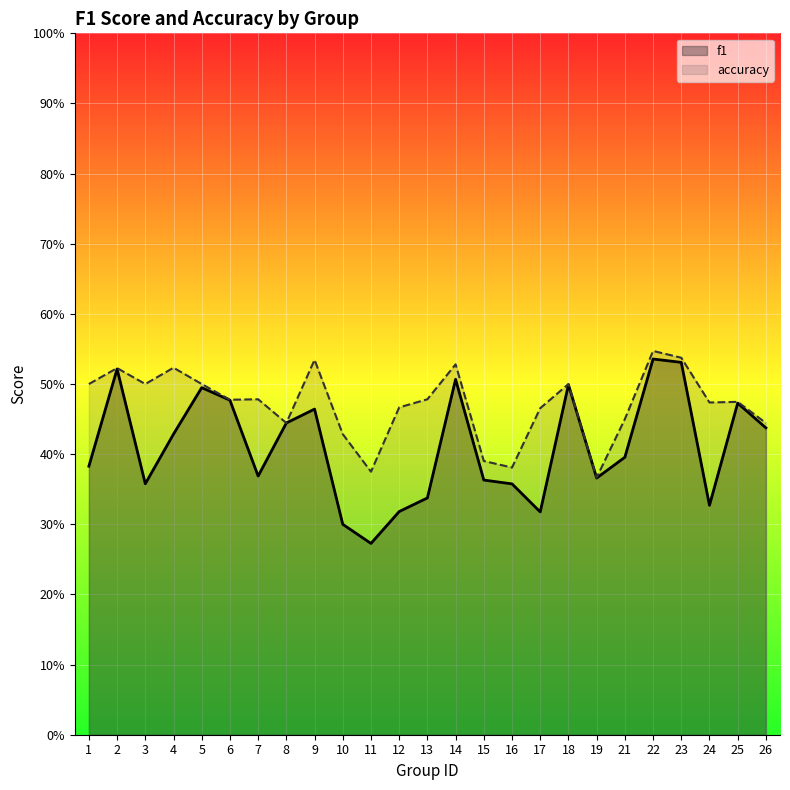

Reading right to left, what are all the values shown in this chart?

f1: 0.4	0.5	0.3	0.5	0.5	0.4	0.4	0.5	0.3	0.4	0.4	0.5	0.3	0.3	0.3	0.3	0.5	0.4	0.4	0.5	0.5	0.4	0.4	0.5	0.4
accuracy: 0.4	0.5	0.5	0.5	0.5	0.5	0.4	0.5	0.5	0.4	0.4	0.5	0.5	0.5	0.4	0.4	0.5	0.4	0.5	0.5	0.5	0.5	0.5	0.5	0.5